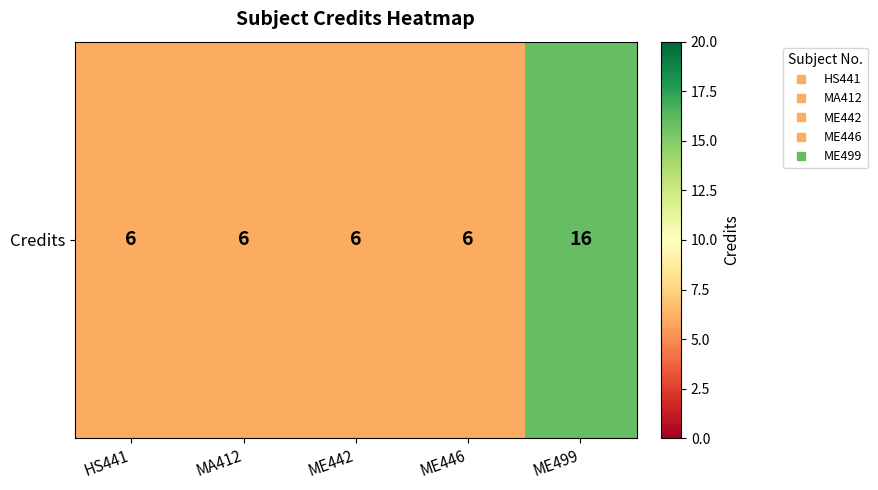

The chart shows a value of 3 at HS441. True or false?

False